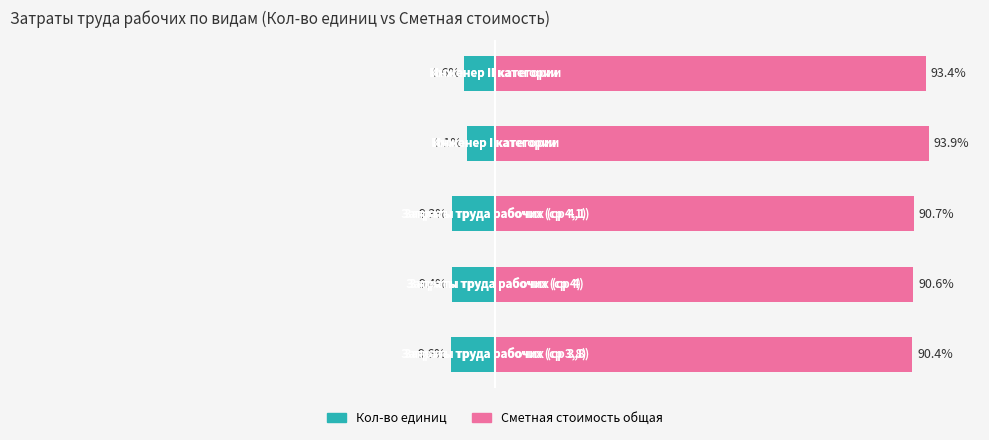

What is the value of the Сметная стоимость общая bar at the 1st from the left?

90.4